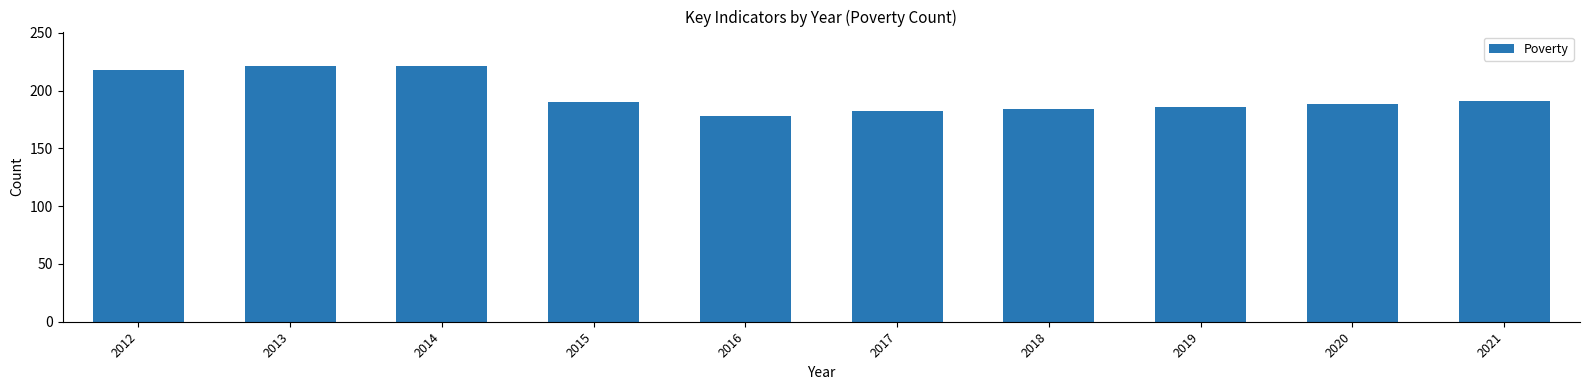

What is the value of the 6th bar from the left?

182